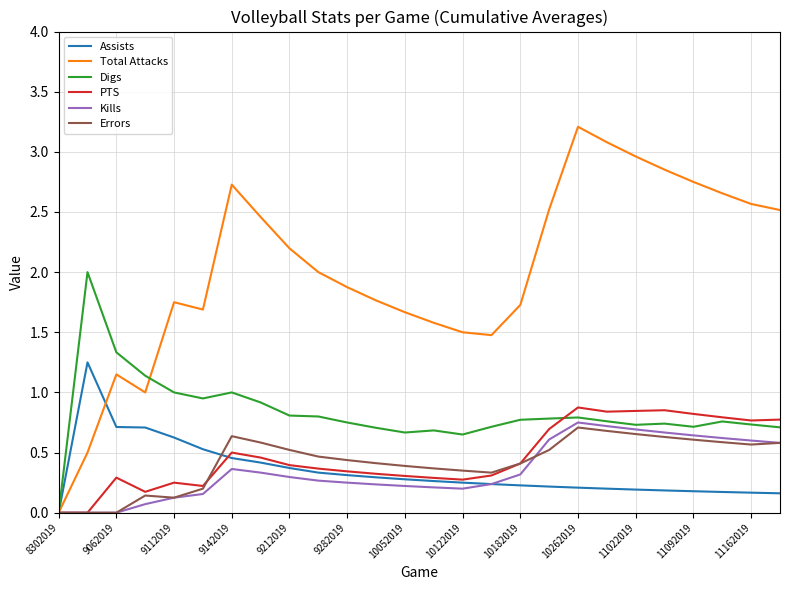

Which series has the largest total across all categories?

Total Attacks